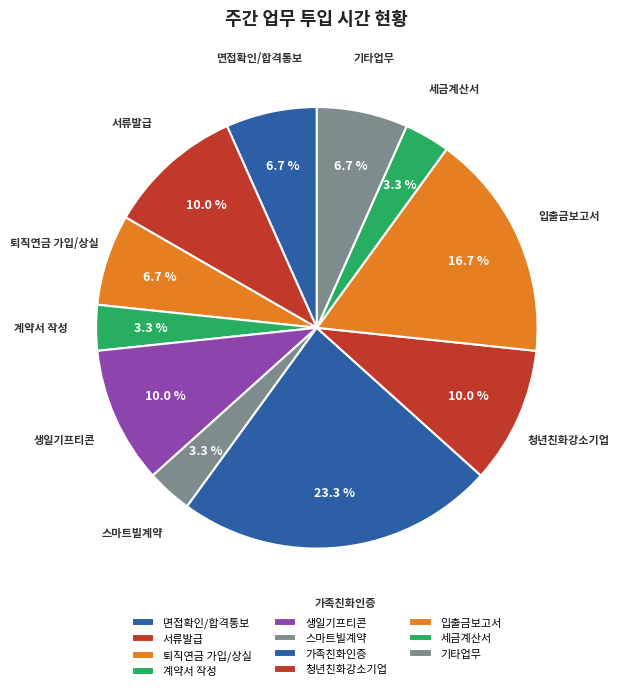

Which slice is the largest?

가족친화인증